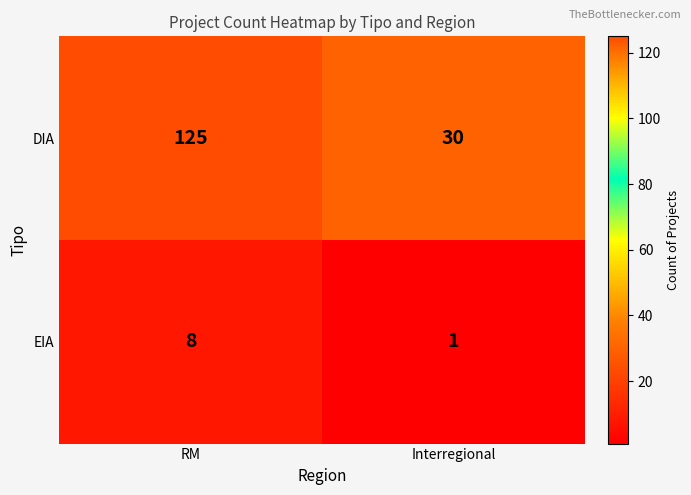

What is the greatest value displayed?

125